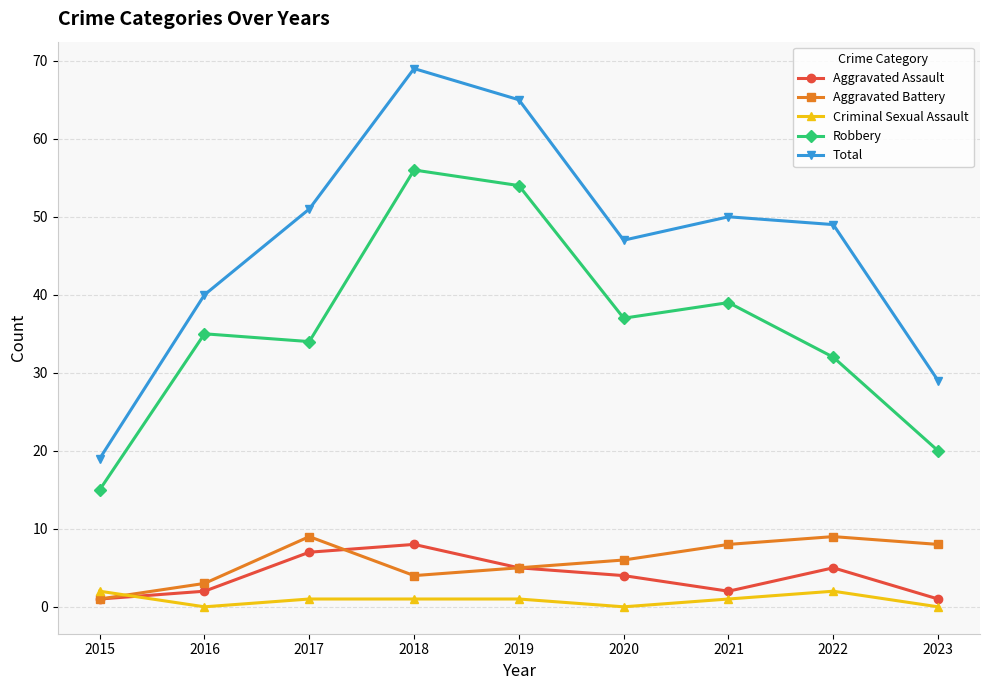

What is the total value across all series at 2016?

80